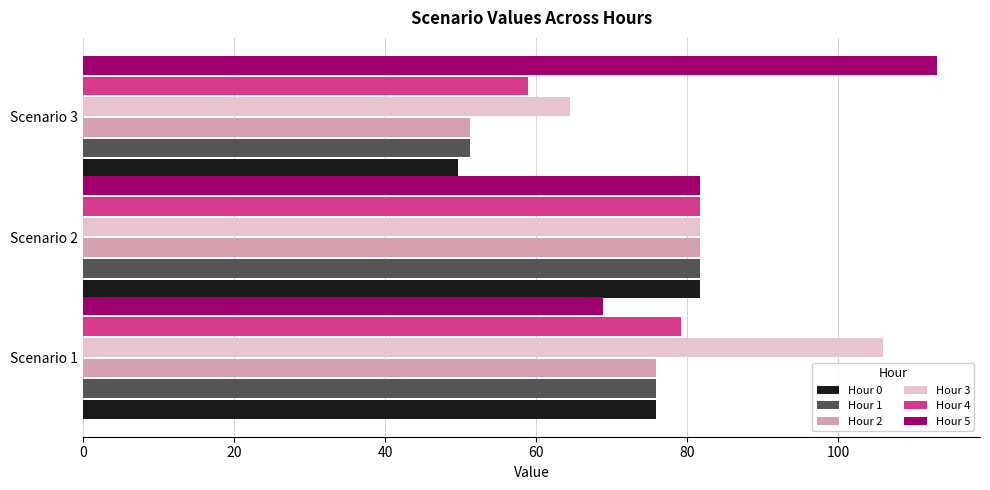

At which category does the chart reach its peak across all series?

Scenario 3